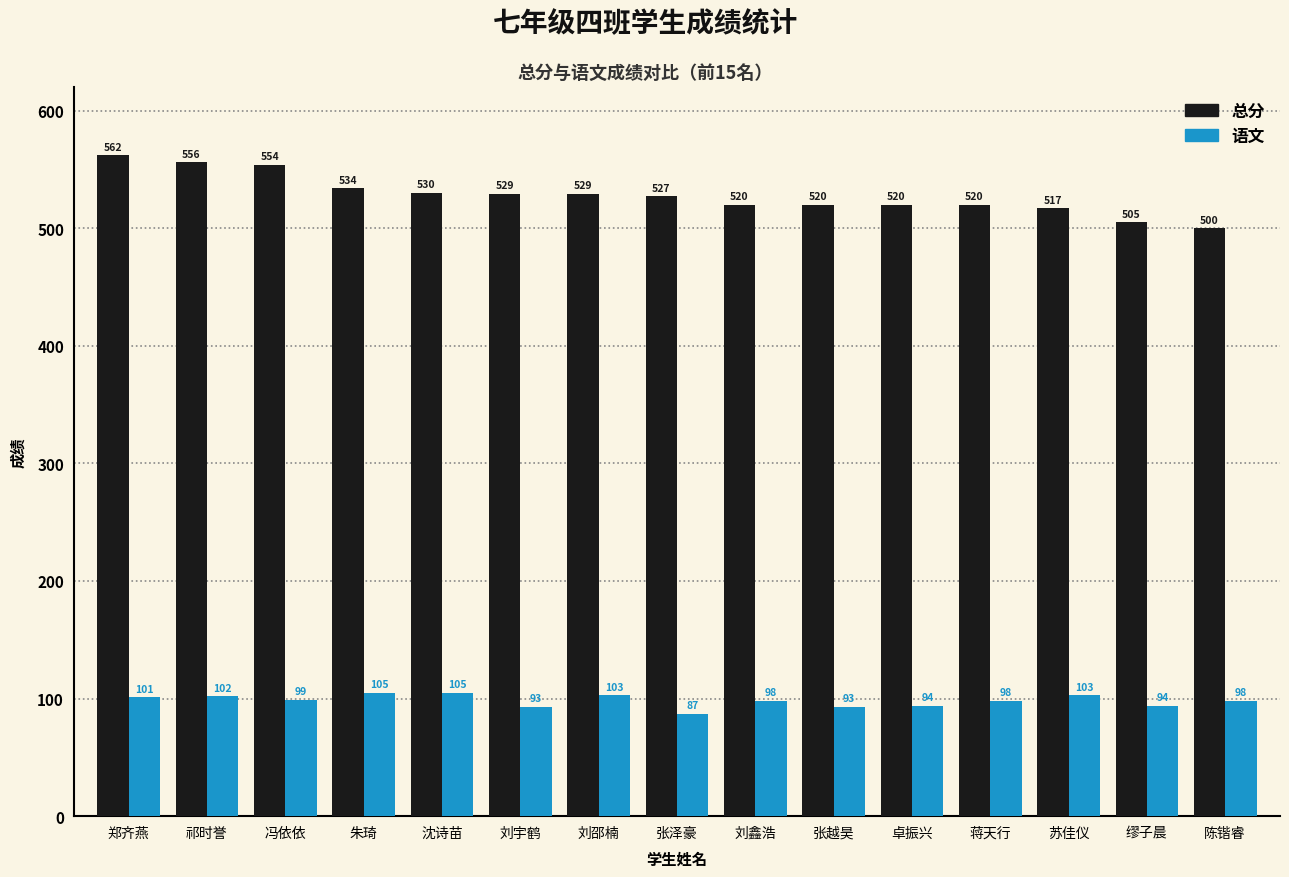

What is the sum of all 总分 values?

7923